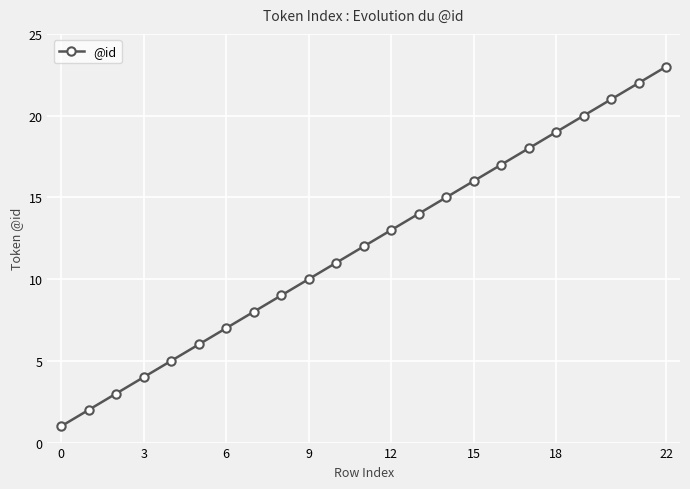

What is the difference between the maximum and minimum values?

22